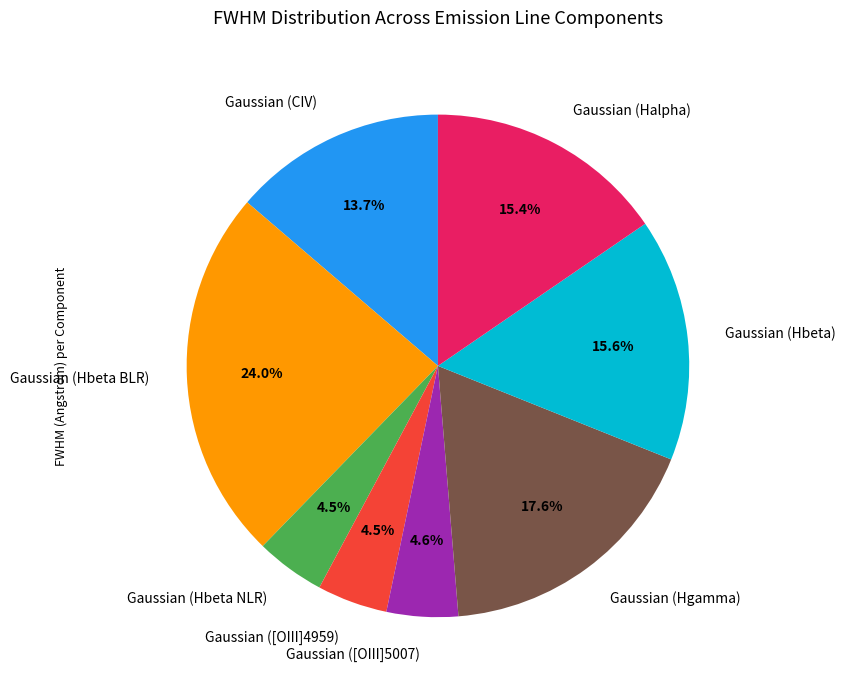

What portion of the pie excludes Gaussian (Hbeta NLR)?

95.5%